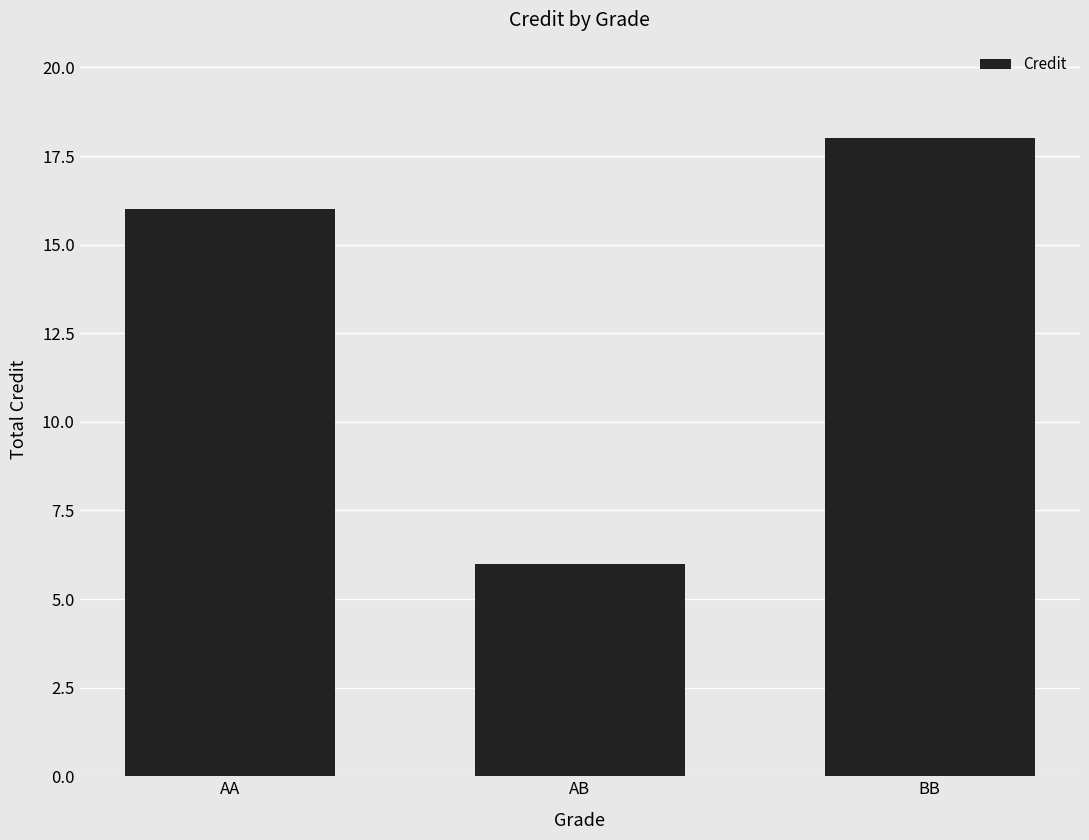

List the labels in order of value, smallest first.

AB, AA, BB